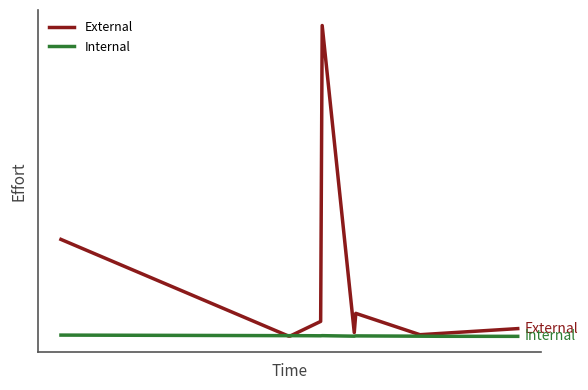

Does the chart have visible grid lines?

No